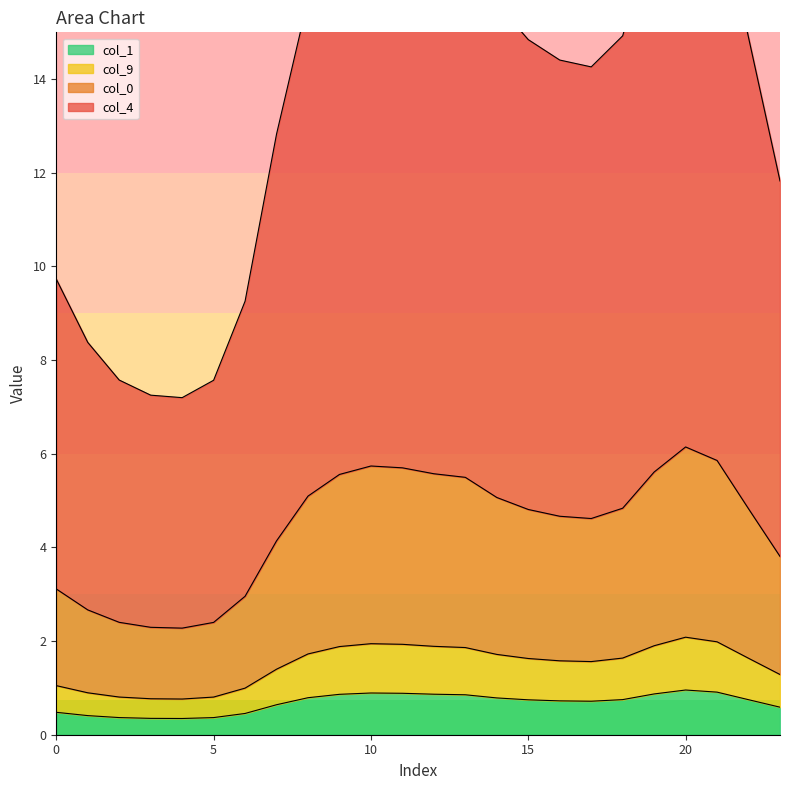

True or false: 4 and 1 cross at least once.

False